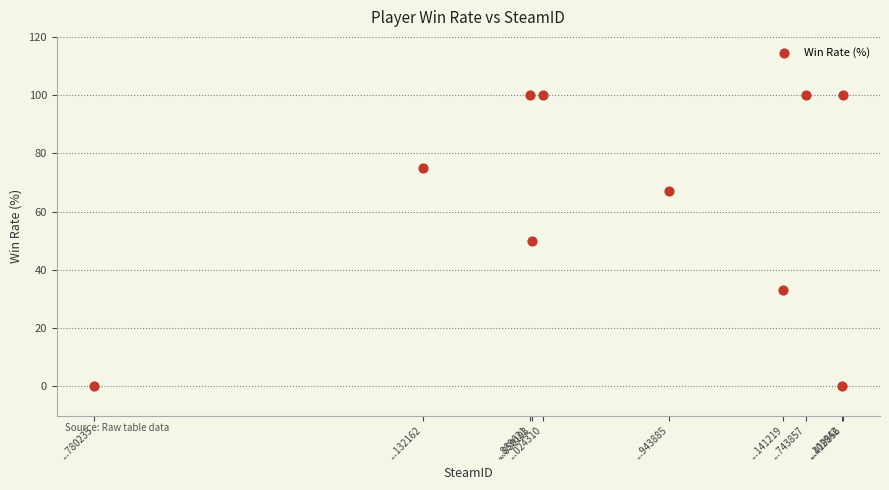

What is the range of Y values (max minus min)?

100